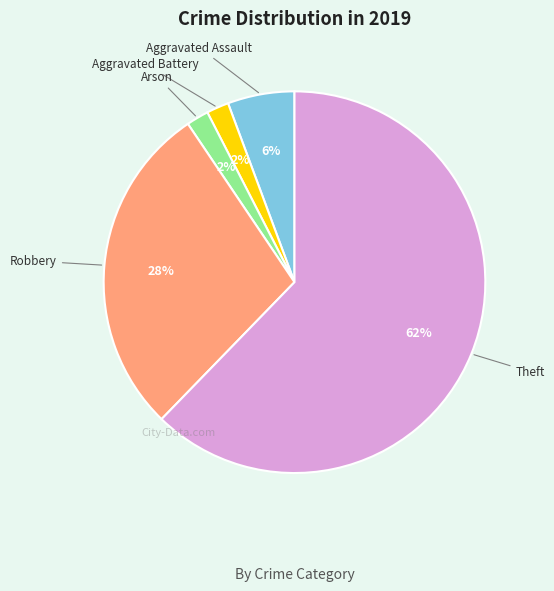

Is there any slice that represents more than half of the pie?

Yes